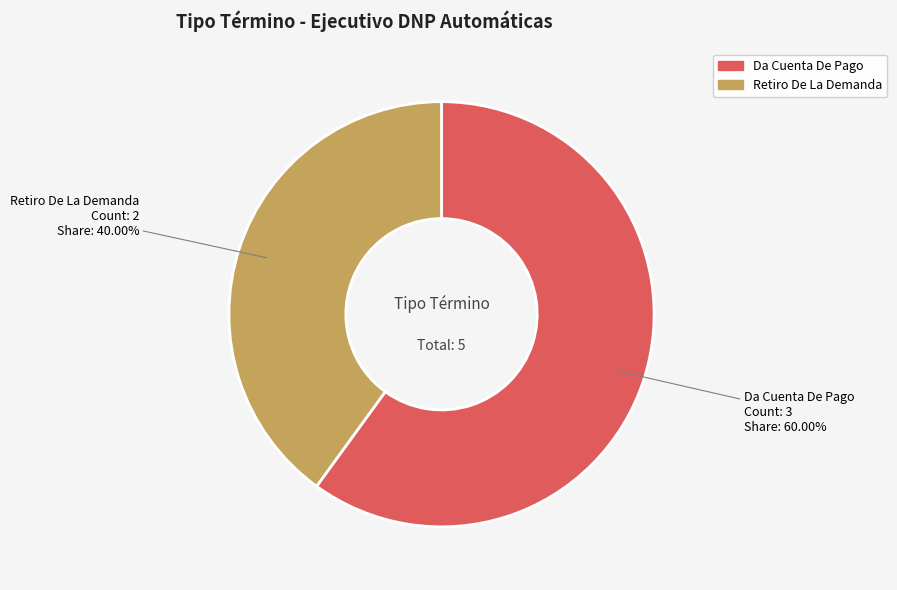

Which slice is the largest?

Da Cuenta De Pago